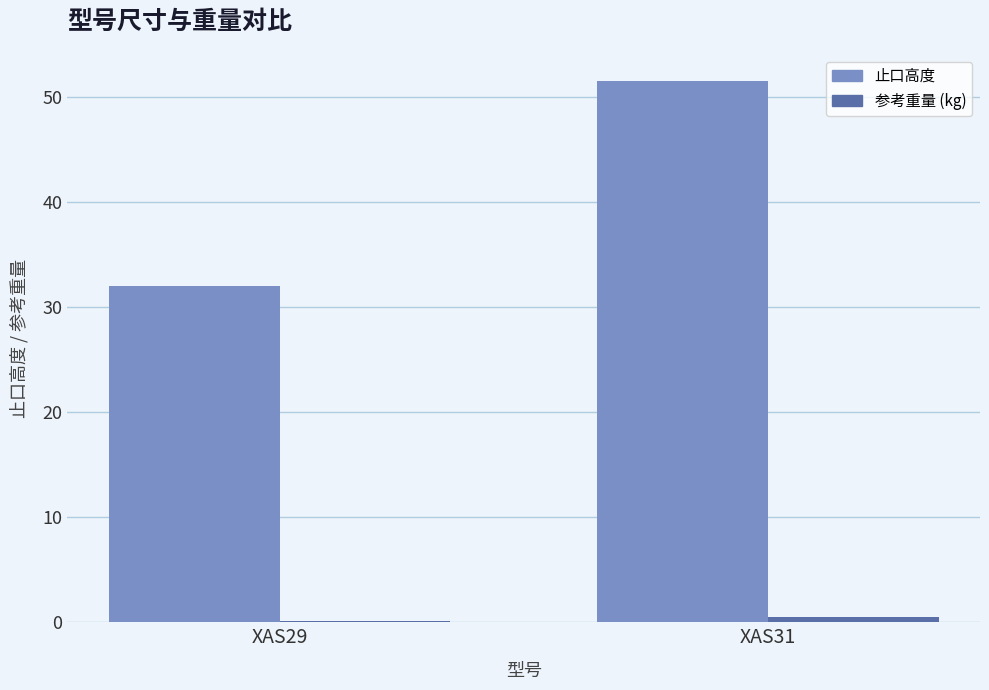

The 止口高度 series shows 51.5 at XAS31. True or false?

True